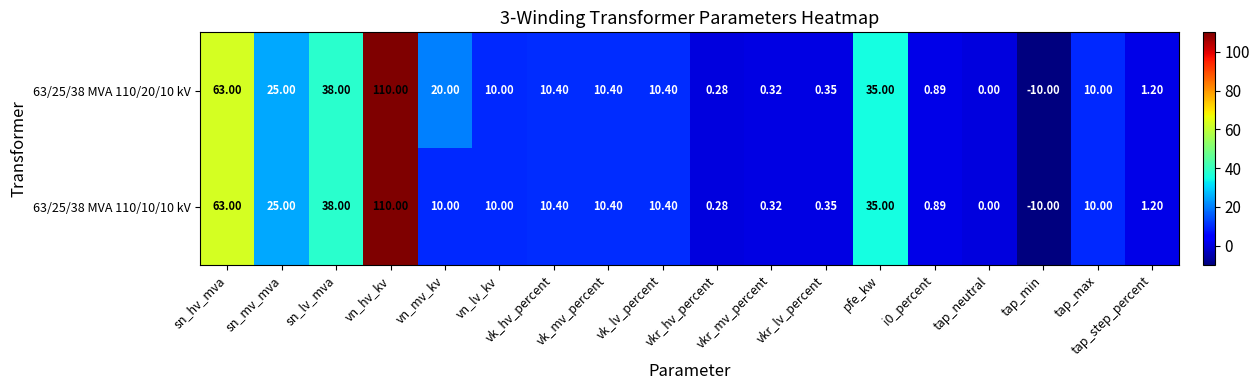

Is the value of 63/25/38 MVA 110/10/10 kV at vkr_mv_percent greater than the value of 63/25/38 MVA 110/20/10 kV at sn_mv_mva?

No